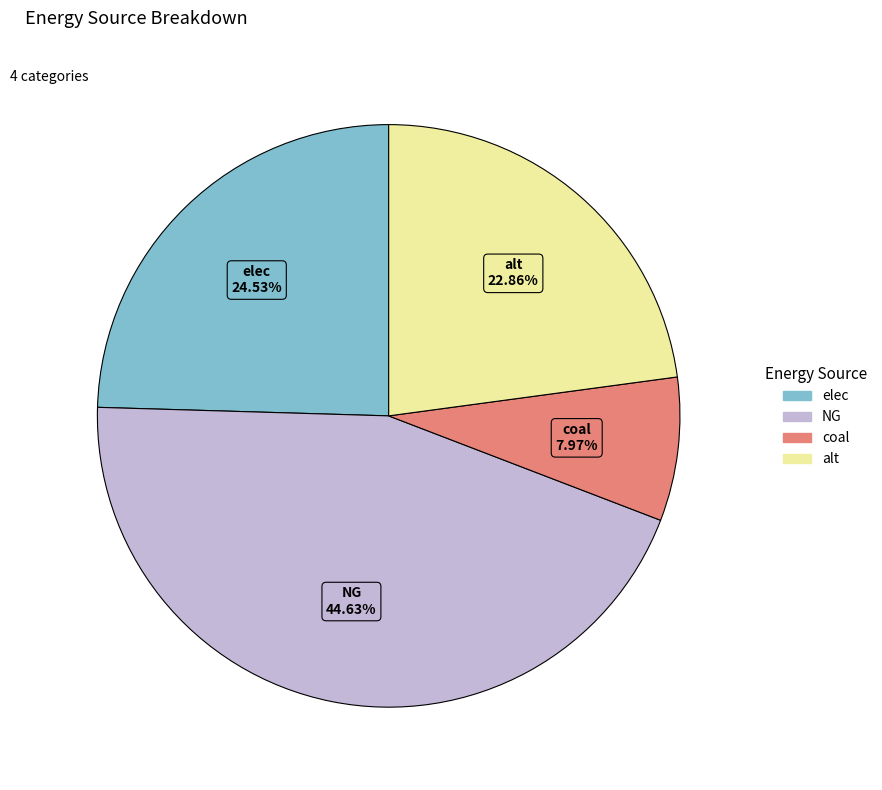

Combined, do elec and coal account for over 50%?

No